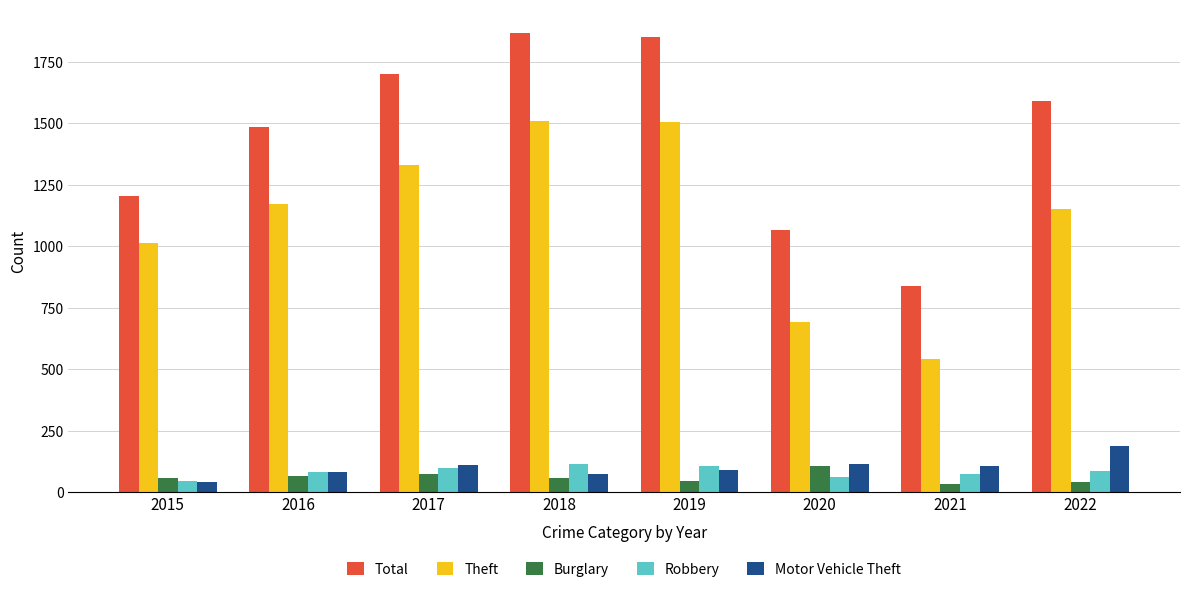

True or false: Motor Vehicle Theft has a value of 176 at 2017.

False